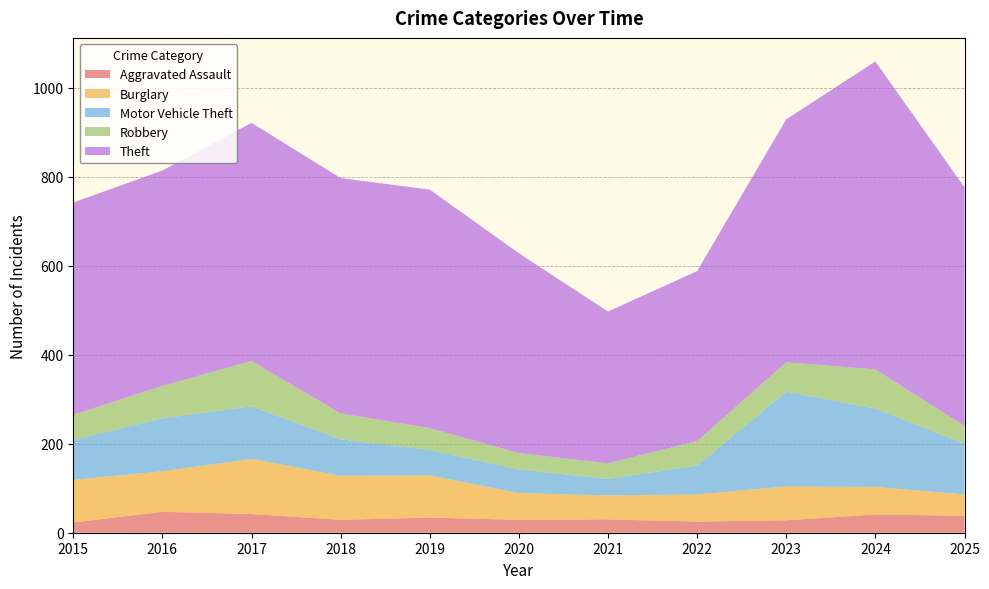

Reading left to right, what are all the values shown in this chart?

Aggravated Assault: 2015=23	2016=47	2017=42	2018=29	2019=34	2020=29	2021=30	2022=25	2023=28	2024=41	2025=38
Burglary: 2015=96	2016=91	2017=124	2018=99	2019=95	2020=60	2021=54	2022=61	2023=76	2024=62	2025=48
Motor Vehicle Theft: 2015=90	2016=119	2017=118	2018=82	2019=57	2020=53	2021=37	2022=65	2023=213	2024=176	2025=114
Robbery: 2015=56	2016=73	2017=102	2018=58	2019=49	2020=37	2021=35	2022=55	2023=66	2024=88	2025=40
Theft: 2015=477	2016=484	2017=535	2018=529	2019=536	2020=449	2021=341	2022=382	2023=546	2024=692	2025=536